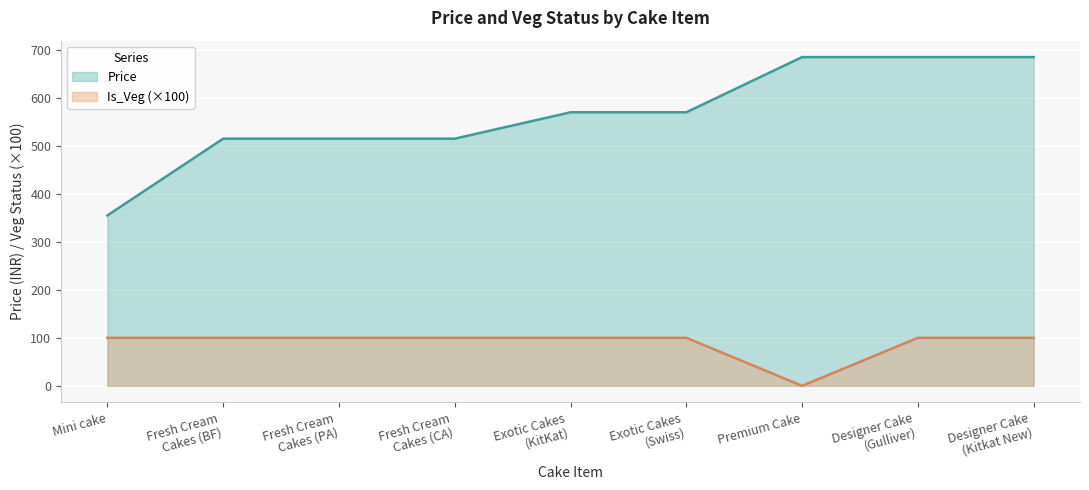

At which category does the chart reach its minimum across all series?

Premium Cake